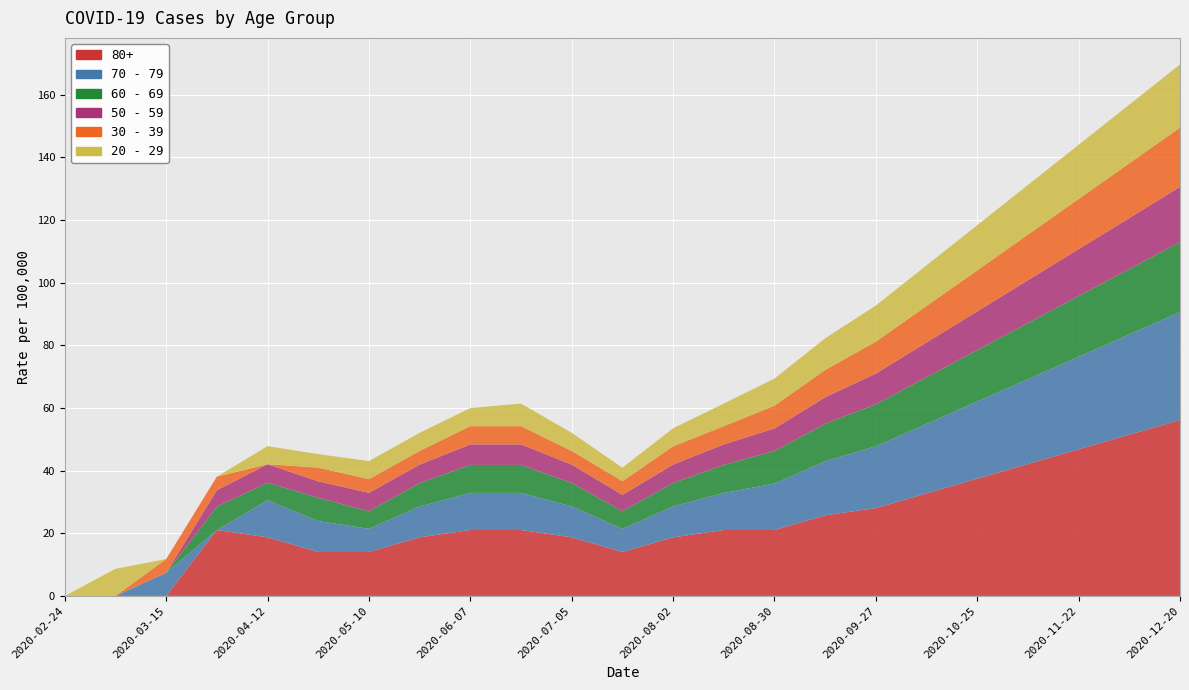

Reading left to right, transcribe all the data shown in this chart.

80+: 0.0	0.0	0.0	21.0	18.7	14.0	14.0	18.7	21.0	21.0	18.7	14.0	18.7	21.0	21.0	25.7	28.0	32.7	37.4	42.1	46.8	51.5	56.1
70 - 79: 0.0	0.0	7.4	0.0	11.8	9.9	7.4	9.9	11.8	11.8	9.9	7.4	9.9	11.8	14.8	17.3	19.7	22.2	24.6	27.1	29.5	32.0	34.5
60 - 69: 0.0	0.0	0.0	7.5	5.6	7.5	5.6	7.5	8.9	8.9	7.5	5.6	7.5	8.9	10.4	11.9	13.4	14.9	16.4	17.9	19.4	20.9	22.4
50 - 59: 0.0	0.0	0.0	5.2	5.9	5.2	5.9	5.9	6.5	6.5	5.9	5.2	5.9	6.5	7.2	8.5	9.8	11.1	12.4	13.7	15.0	16.3	17.6
30 - 39: 0.0	0.0	4.4	4.4	0.0	4.4	4.4	4.4	5.8	5.8	4.4	4.4	5.8	5.8	7.3	8.7	10.2	11.6	13.1	14.6	16.0	17.4	18.9
20 - 29: 0.0	8.7	0.0	0.0	5.8	4.3	5.8	5.8	5.8	7.2	5.8	4.3	5.8	7.2	8.7	10.1	11.5	13.0	14.4	15.8	17.3	18.7	20.2